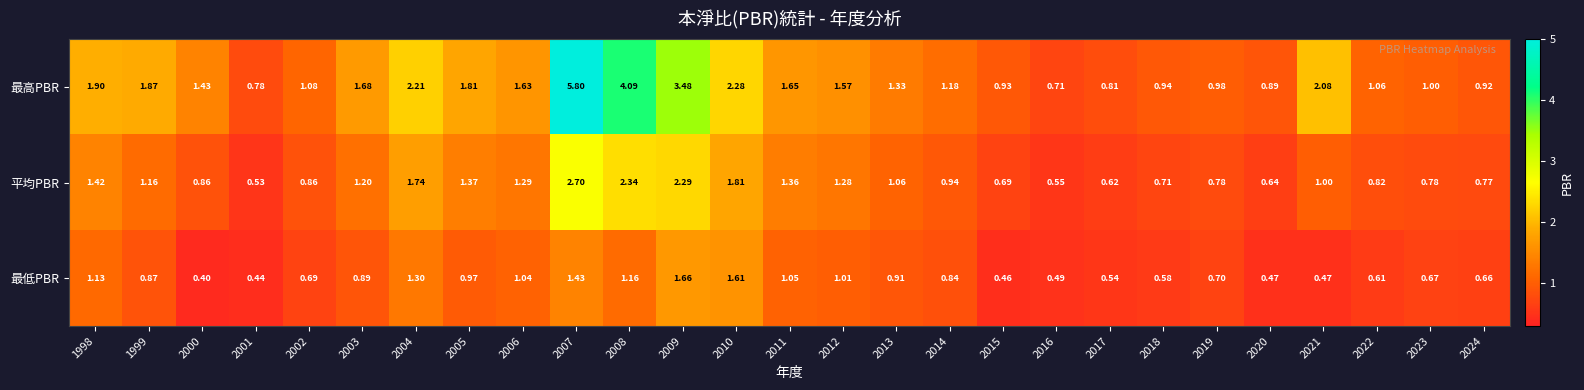

Is the value of 平均PBR at 2016 greater than the value of 最低PBR at 2001?

Yes